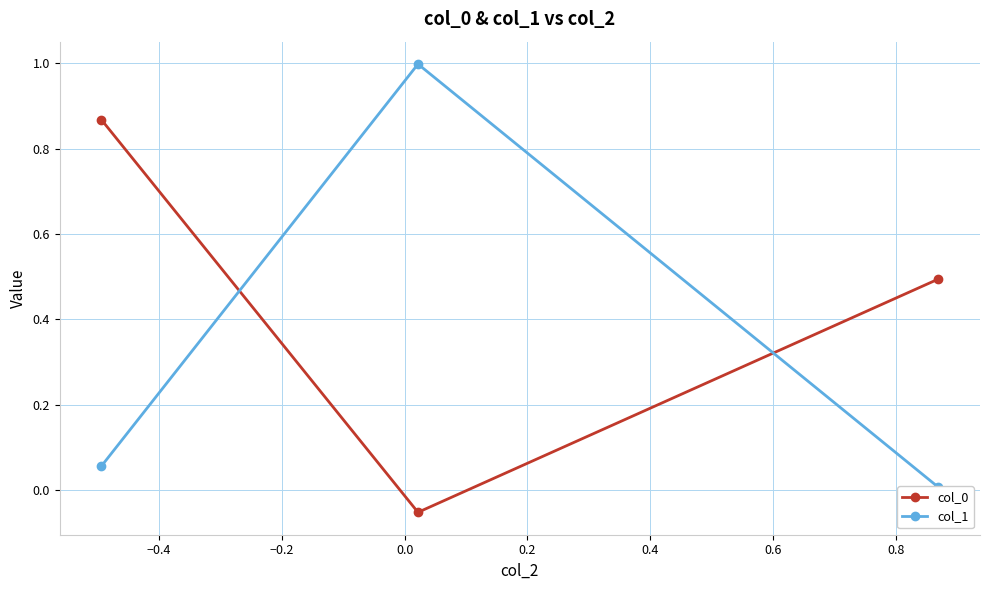

What is the value of the col_0 point at the 3rd from the left?

0.5